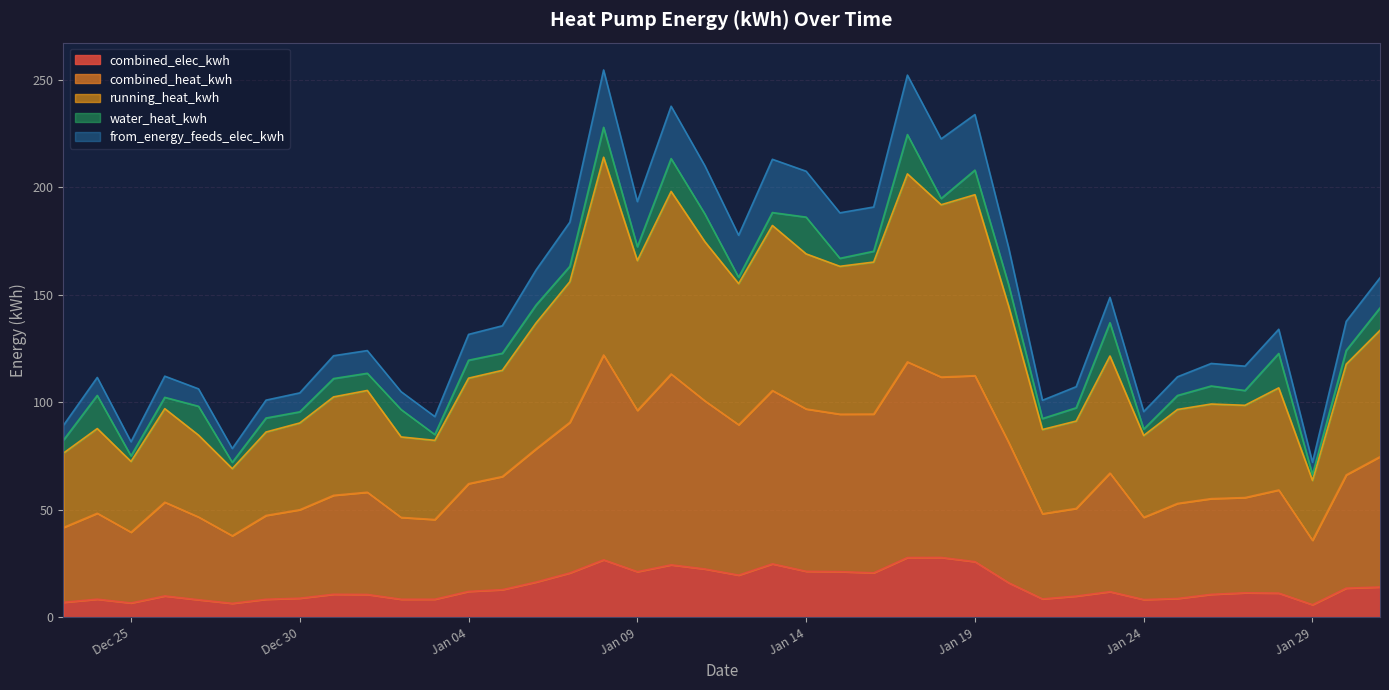

Is it true that from_energy_feeds_elec_kwh equals 85.8 at 2024-01-25?

False